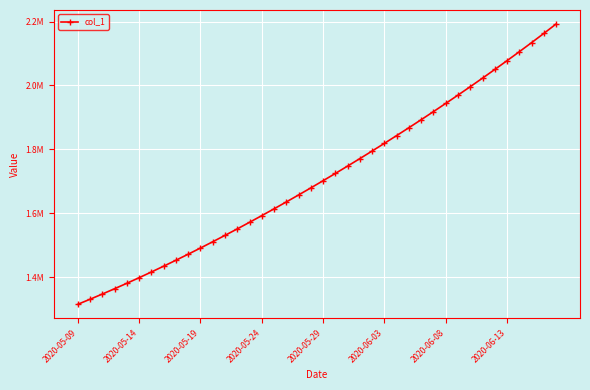

Does the chart have visible grid lines?

Yes